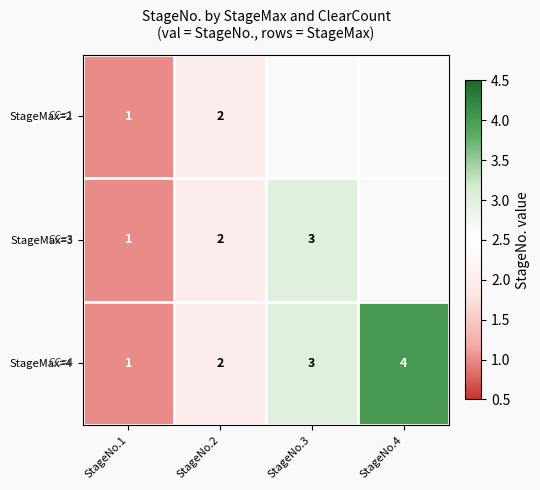

Is the value of StageMax=3 at StageNo.3 greater than the value of StageMax=4 at StageNo.1?

Yes